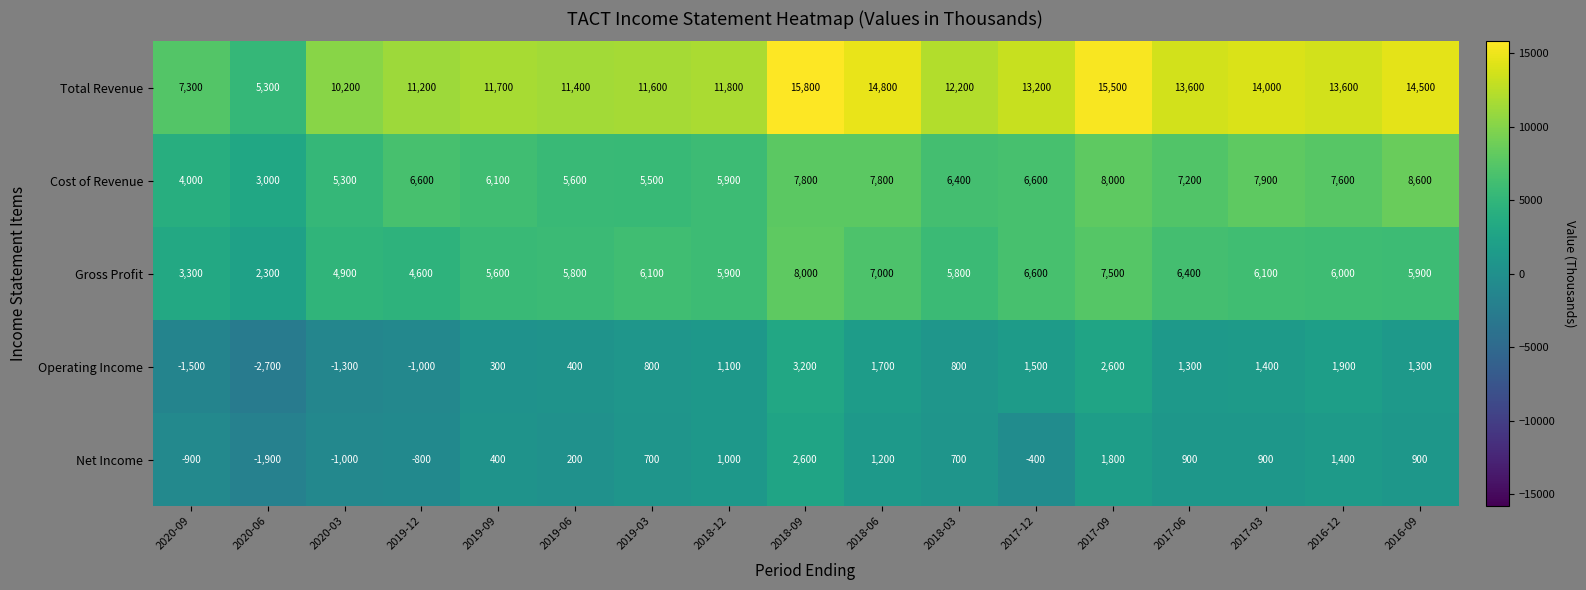

What is the sum of the Gross Profit values at 2017-09 and 2018-06?

14500